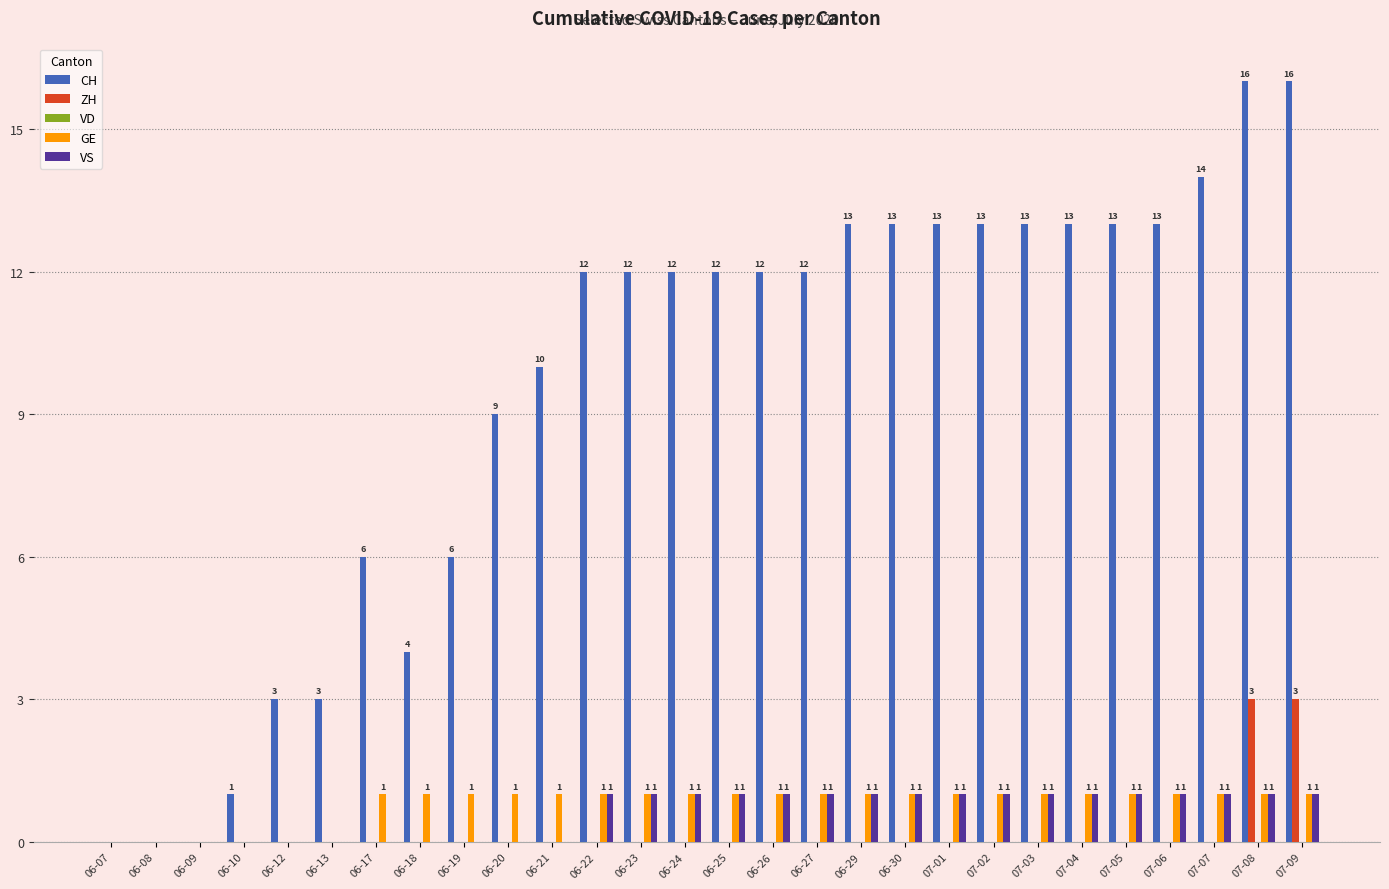

What is the total value across all series at 06-22?

14